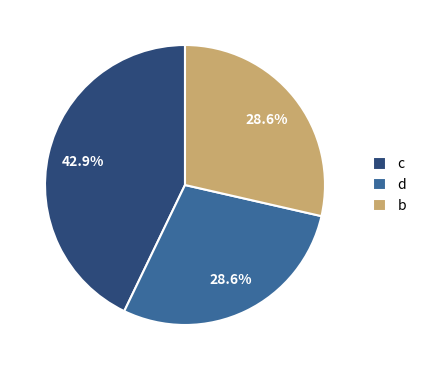

The c slice represents 43% of the pie. True or false?

True